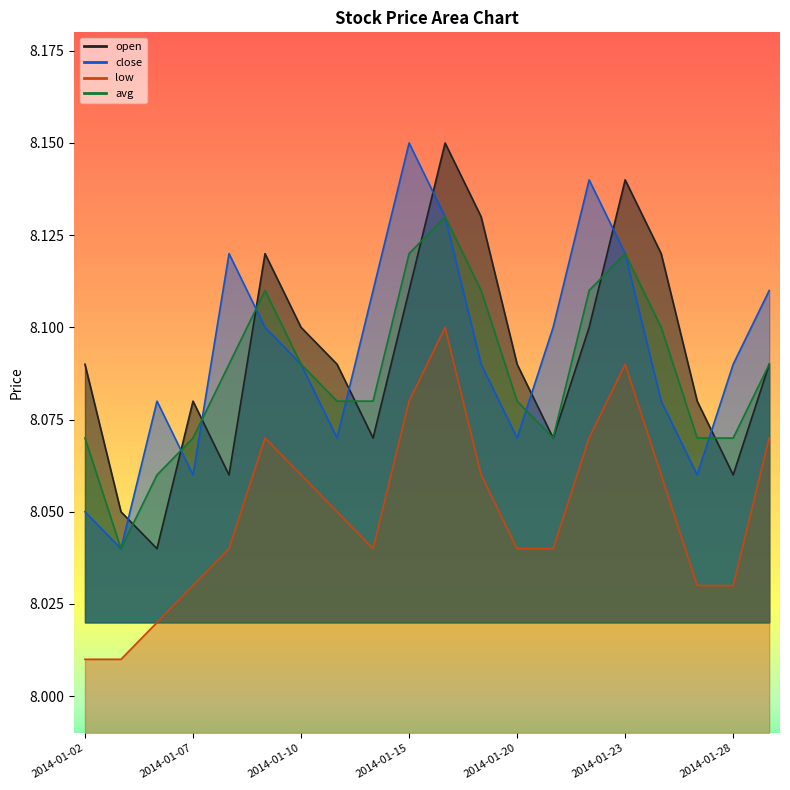

Reading left to right, what are all the values shown in this chart?

open: 2014-01-02=8.1	2014-01-03=8.1	2014-01-06=8.0	2014-01-07=8.1	2014-01-08=8.1	2014-01-09=8.1	2014-01-10=8.1	2014-01-13=8.1	2014-01-14=8.1	2014-01-15=8.1	2014-01-16=8.2	2014-01-17=8.1	2014-01-20=8.1	2014-01-21=8.1	2014-01-22=8.1	2014-01-23=8.1	2014-01-24=8.1	2014-01-27=8.1	2014-01-28=8.1	2014-01-29=8.1
close: 2014-01-02=8.1	2014-01-03=8.0	2014-01-06=8.1	2014-01-07=8.1	2014-01-08=8.1	2014-01-09=8.1	2014-01-10=8.1	2014-01-13=8.1	2014-01-14=8.1	2014-01-15=8.2	2014-01-16=8.1	2014-01-17=8.1	2014-01-20=8.1	2014-01-21=8.1	2014-01-22=8.1	2014-01-23=8.1	2014-01-24=8.1	2014-01-27=8.1	2014-01-28=8.1	2014-01-29=8.1
low: 2014-01-02=8.0	2014-01-03=8.0	2014-01-06=8.0	2014-01-07=8.0	2014-01-08=8.0	2014-01-09=8.1	2014-01-10=8.1	2014-01-13=8.1	2014-01-14=8.0	2014-01-15=8.1	2014-01-16=8.1	2014-01-17=8.1	2014-01-20=8.0	2014-01-21=8.0	2014-01-22=8.1	2014-01-23=8.1	2014-01-24=8.1	2014-01-27=8.0	2014-01-28=8.0	2014-01-29=8.1
avg: 2014-01-02=8.1	2014-01-03=8.0	2014-01-06=8.1	2014-01-07=8.1	2014-01-08=8.1	2014-01-09=8.1	2014-01-10=8.1	2014-01-13=8.1	2014-01-14=8.1	2014-01-15=8.1	2014-01-16=8.1	2014-01-17=8.1	2014-01-20=8.1	2014-01-21=8.1	2014-01-22=8.1	2014-01-23=8.1	2014-01-24=8.1	2014-01-27=8.1	2014-01-28=8.1	2014-01-29=8.1